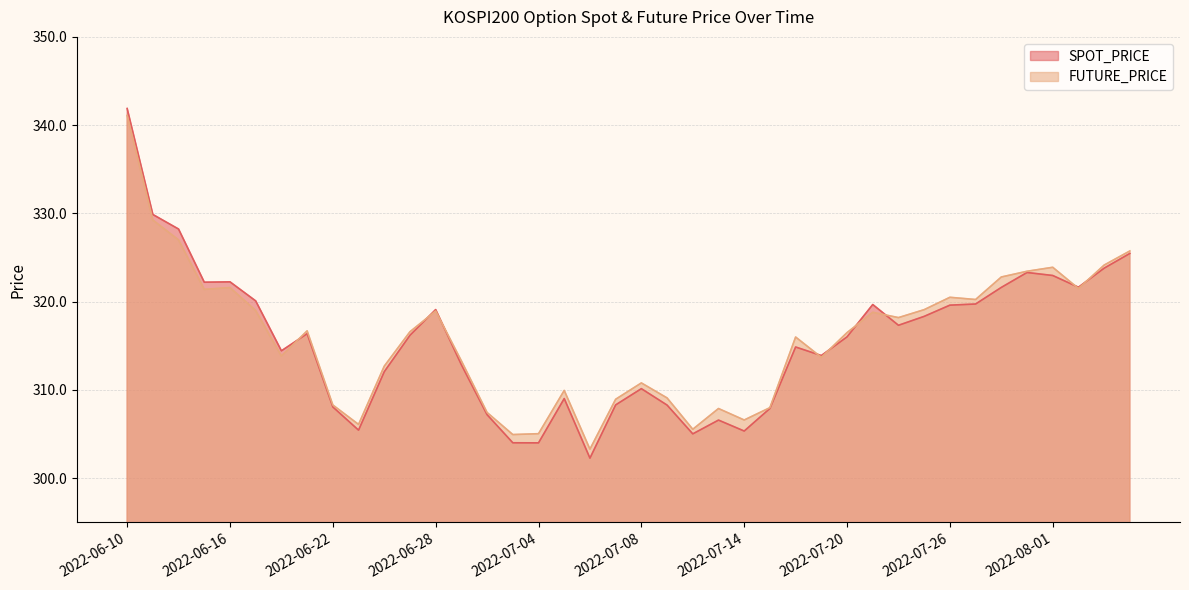

How many times do SPOT_PRICE and FUTURE_PRICE cross each other?

9